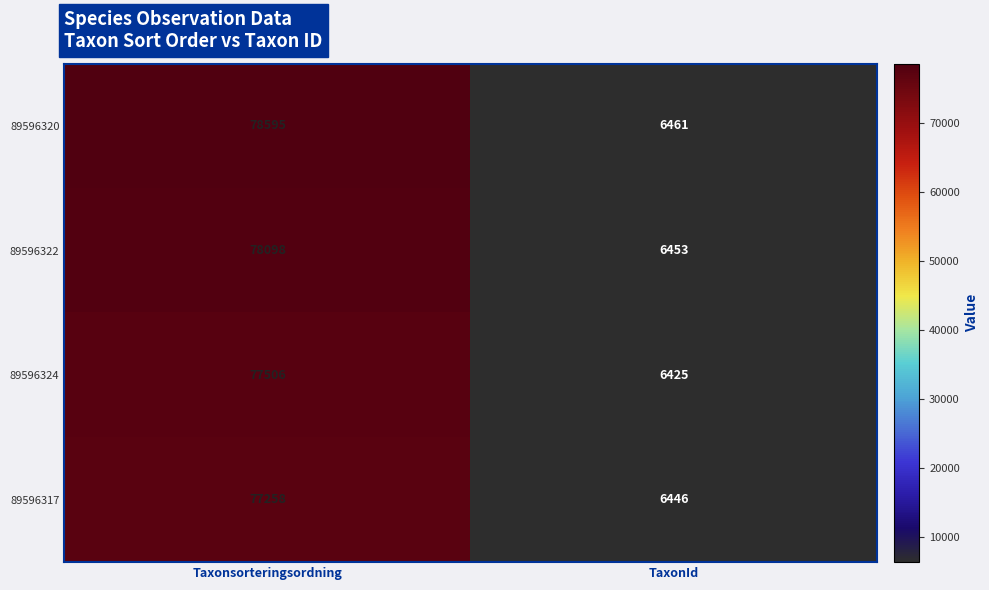

The 89596317 series shows 35413 at Taxonsorteringsordning. True or false?

False